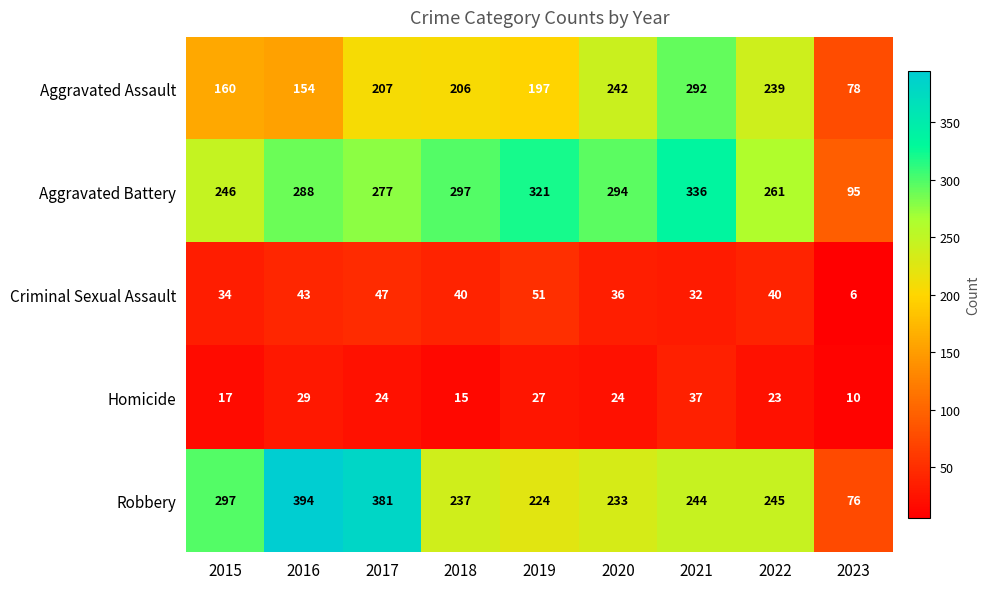

Is it true that Aggravated Battery equals 426 at 2015?

False